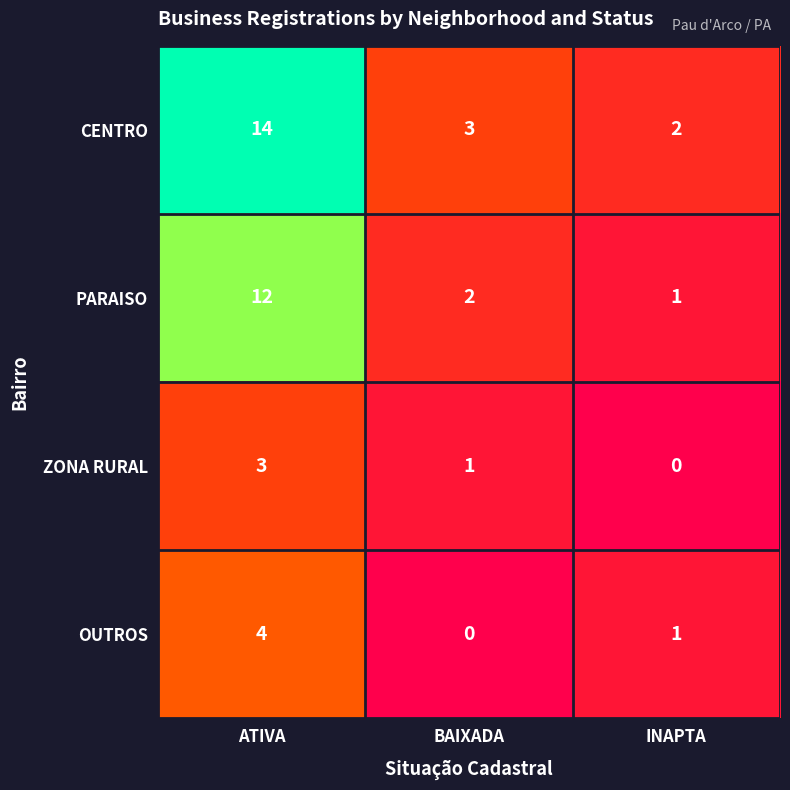

How many categories are shown in the chart?

3